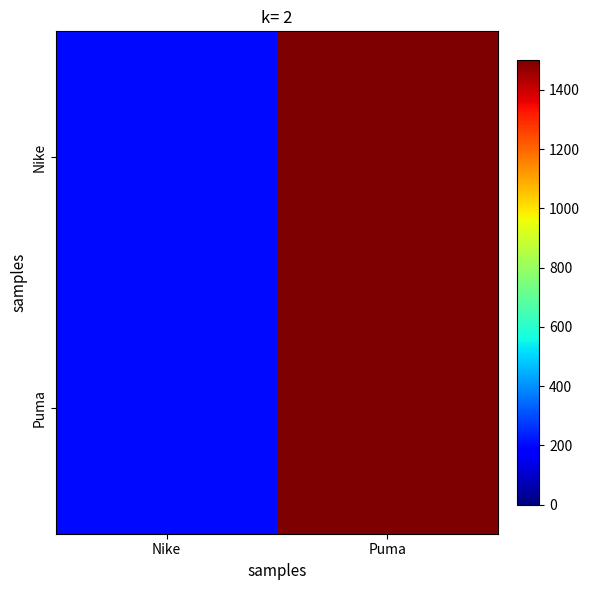

Reading left to right, transcribe all the data shown in this chart.

Nike: Nike=200	Puma=1500
Puma: Nike=200	Puma=1500